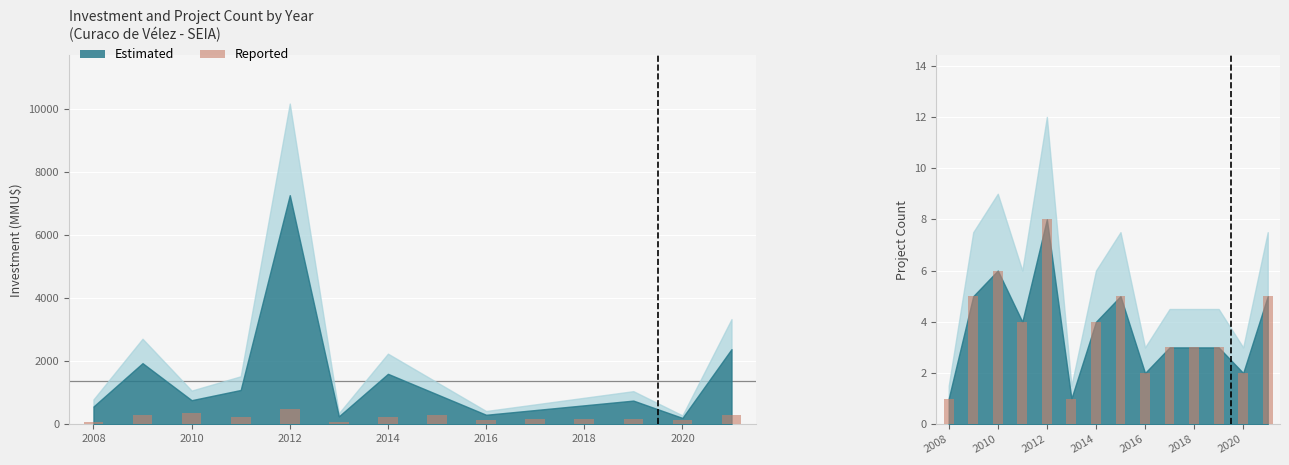

Between 2014 and 12, which is larger?

2014